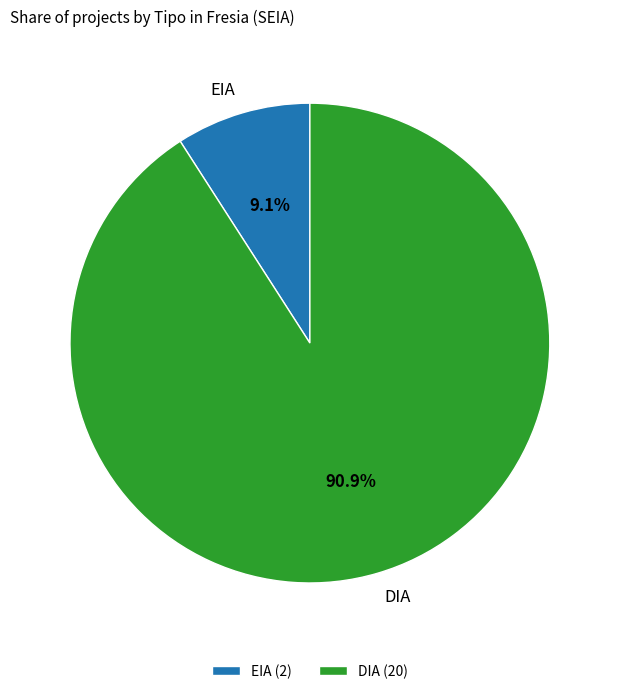

To the nearest percent, what portion does DIA represent?

91%